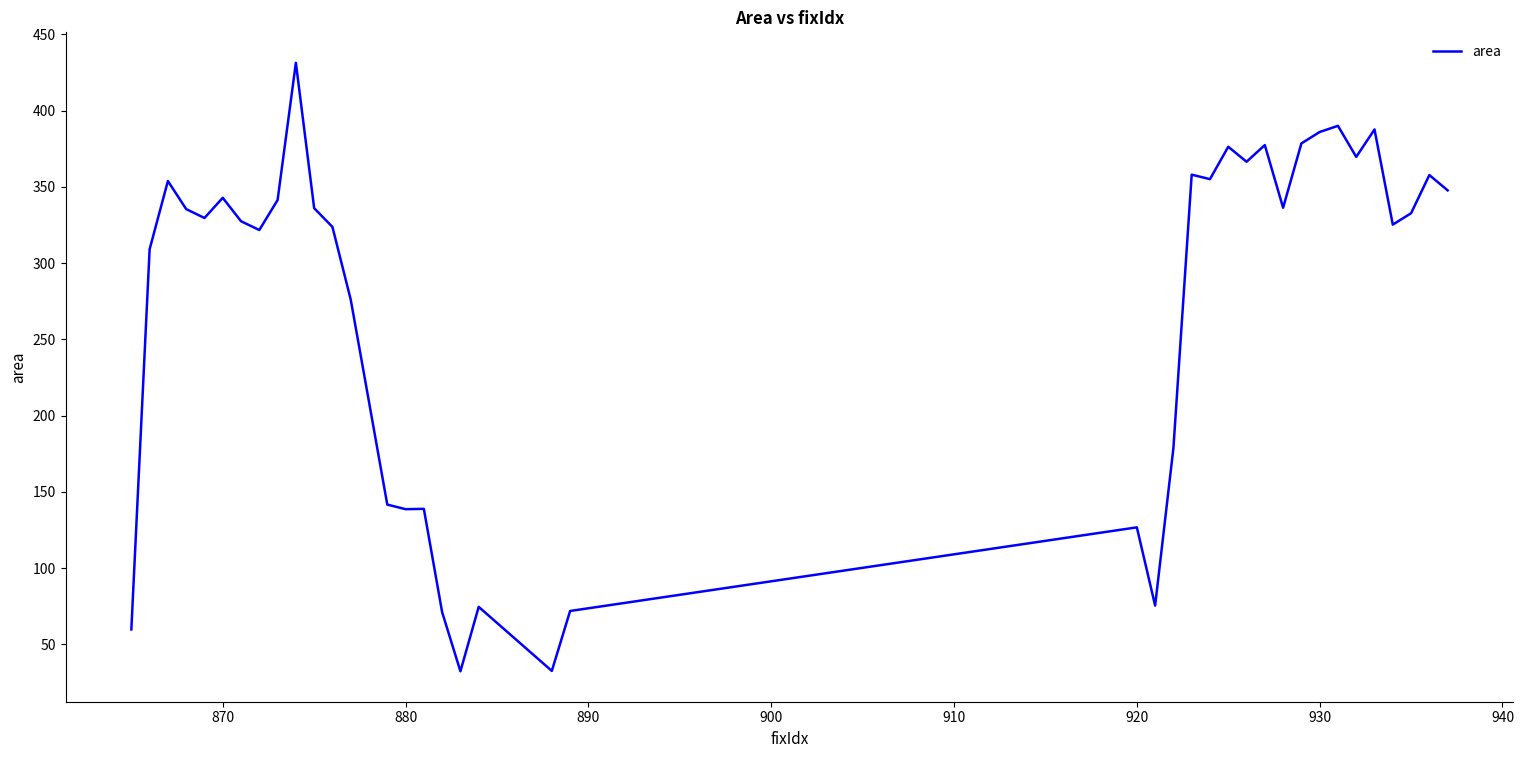

How many lines are shown in the chart?

1